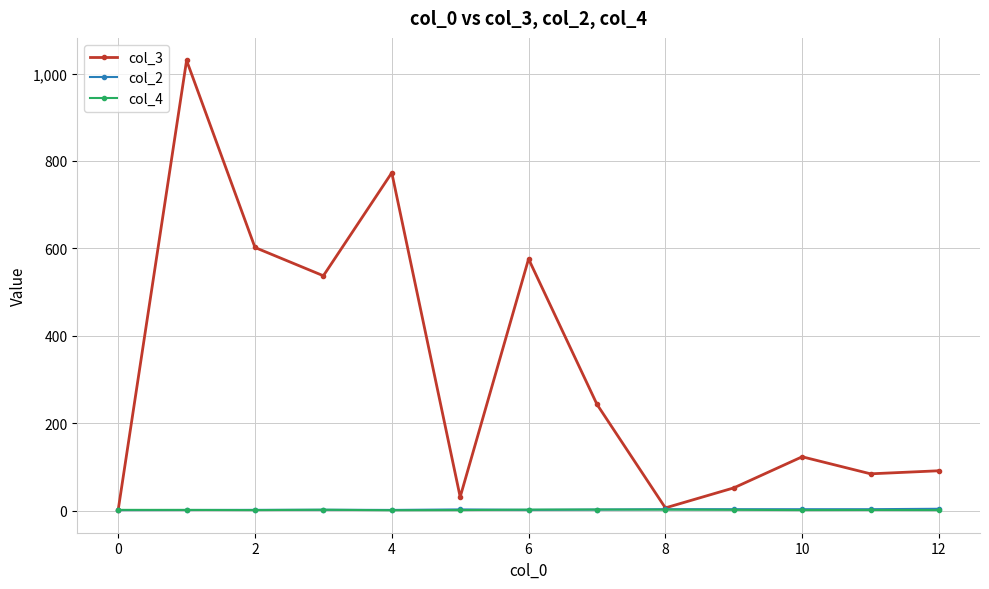

Which series has the largest total across all categories?

col_3